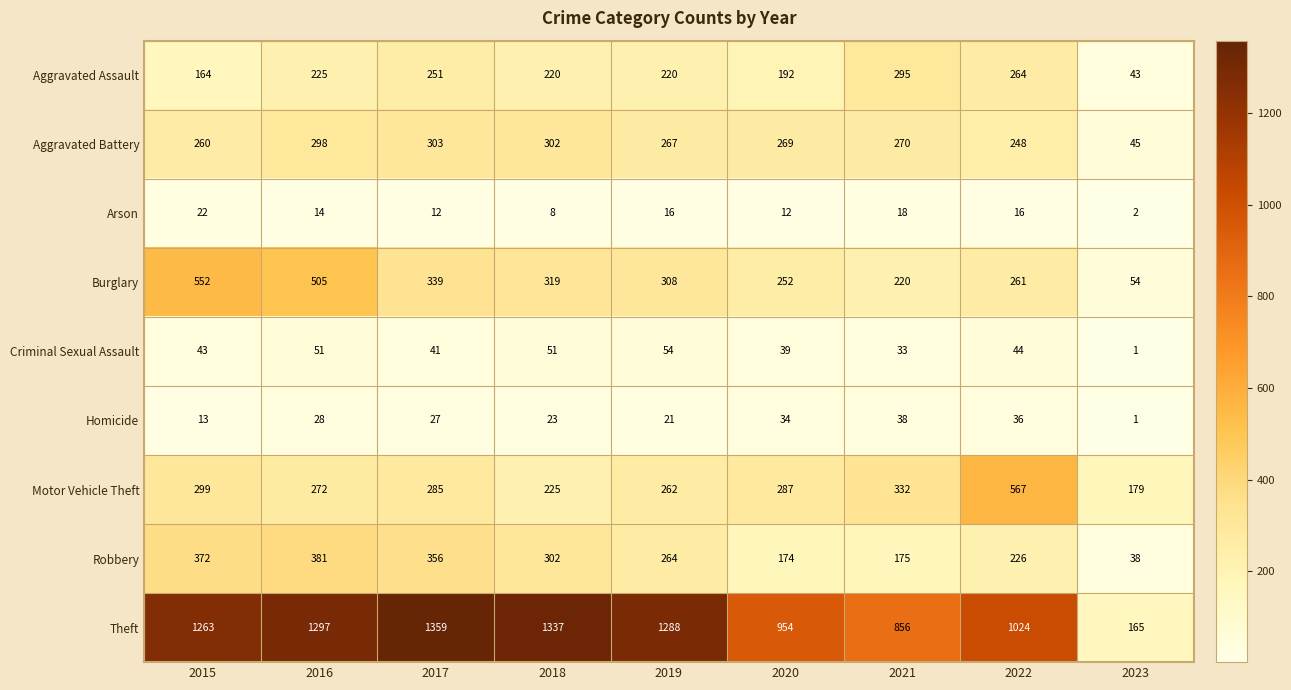

What is the difference between the maximum and second lowest values in the Aggravated Battery series?

55